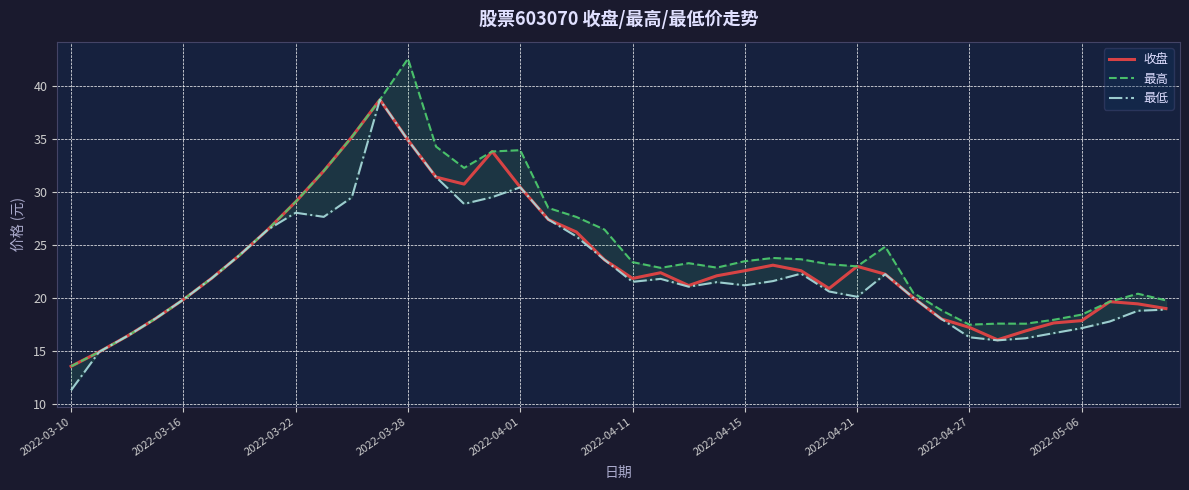

List the series in order of their overall mean, highest first.

最高, 收盘, 最低